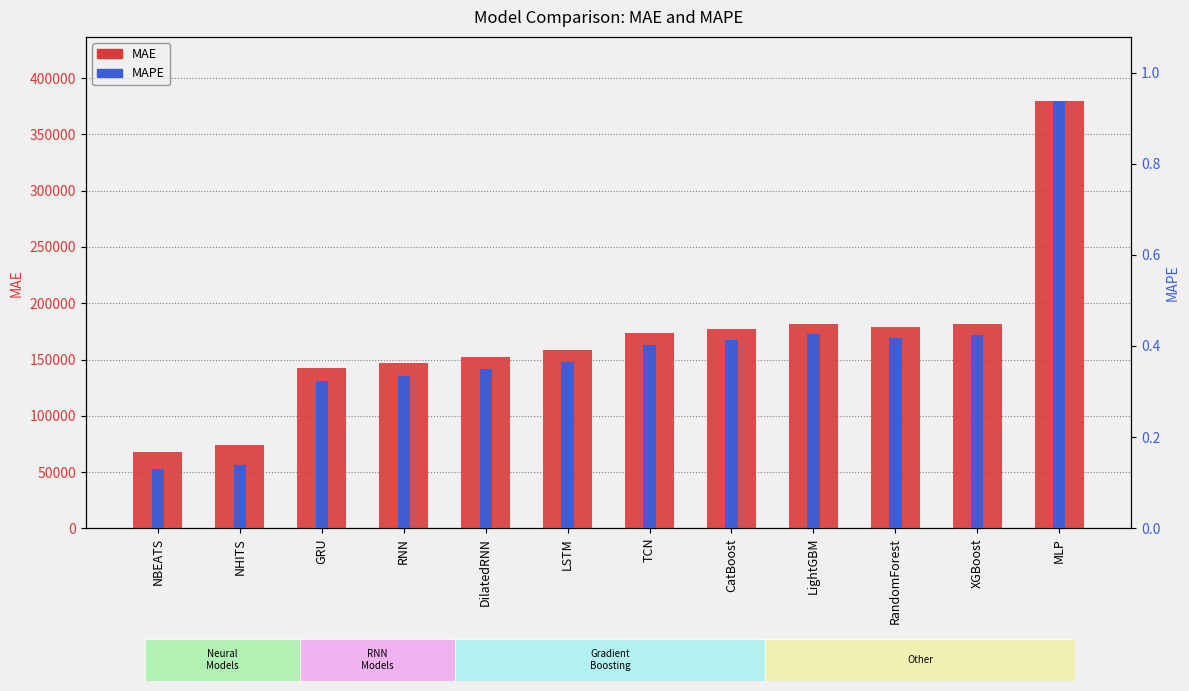

True or false: MAE has a value of 70012.8 at XGBoost.

False